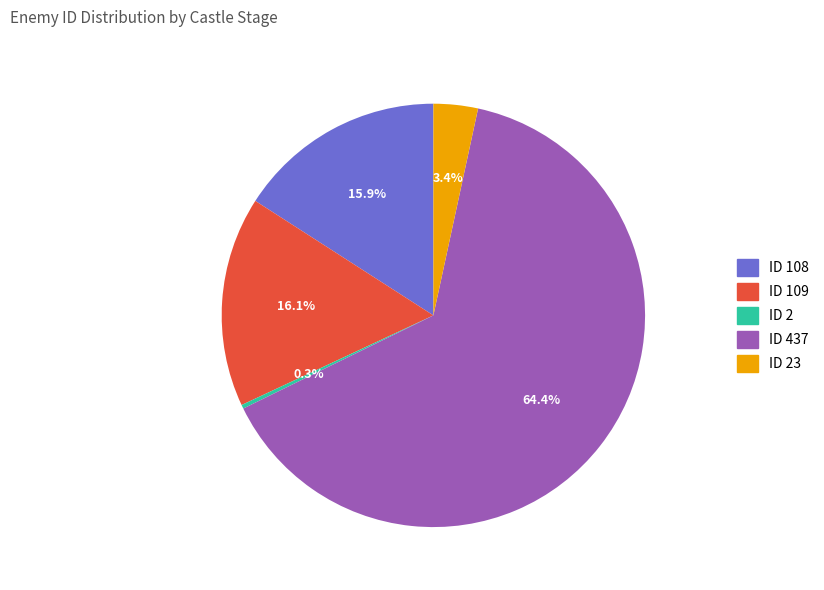

Is it true that 109 is 16% of the pie?

True